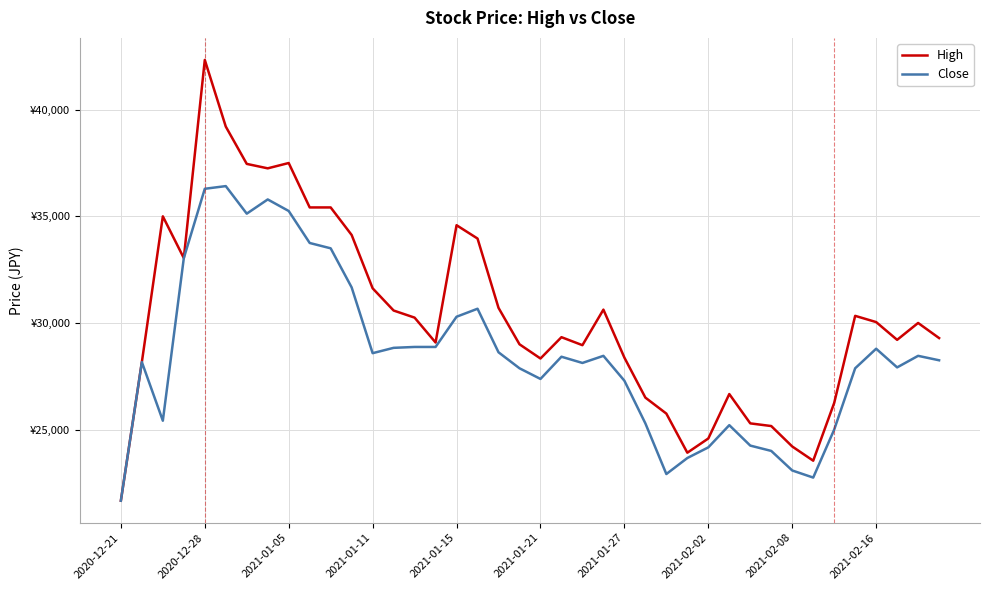

Reading left to right, transcribe all the data shown in this chart.

High: 21666.7	28166.7	35000.0	33041.7	42333.3	39208.3	37458.3	37250.0	37500.0	35416.7	35416.7	34125.0	31625.0	30583.3	30250.0	29083.3	34583.3	33958.3	30708.3	29000.0	28333.3	29333.3	28958.3	30625.0	28375.0	26500.0	25750.0	23916.7	24583.3	26666.7	25291.7	25166.7	24208.3	23541.7	26250.0	30333.3	30041.7	29208.3	30000.0	29291.7
Close: 21666.7	28166.7	25416.7	33041.7	36291.7	36416.7	35125.0	35791.7	35250.0	33750.0	33500.0	31666.7	28583.3	28833.3	28875.0	28875.0	30291.7	30666.7	28625.0	27875.0	27375.0	28416.7	28125.0	28458.3	27291.7	25291.7	22916.7	23666.7	24166.7	25208.3	24250.0	24000.0	23083.3	22750.0	25000.0	27875.0	28791.7	27916.7	28458.3	28250.0